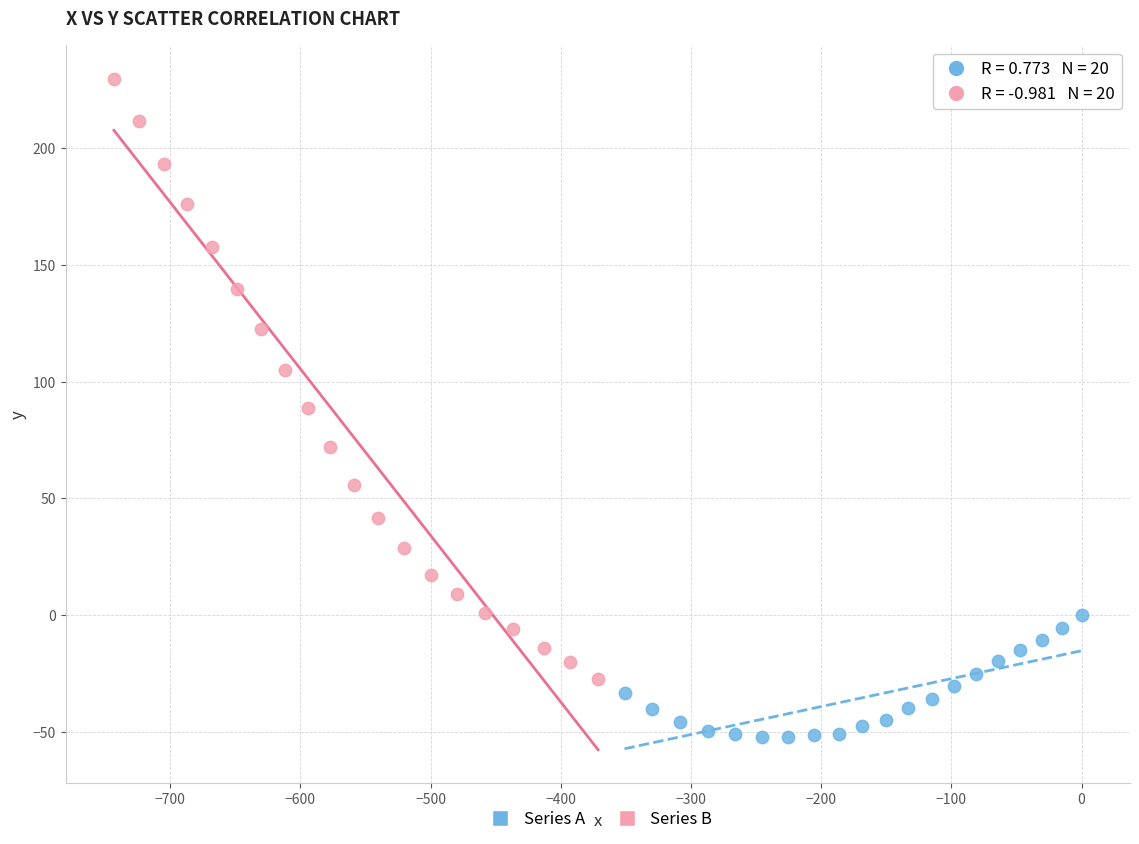

Which series contains the lowest Y value?

Series A